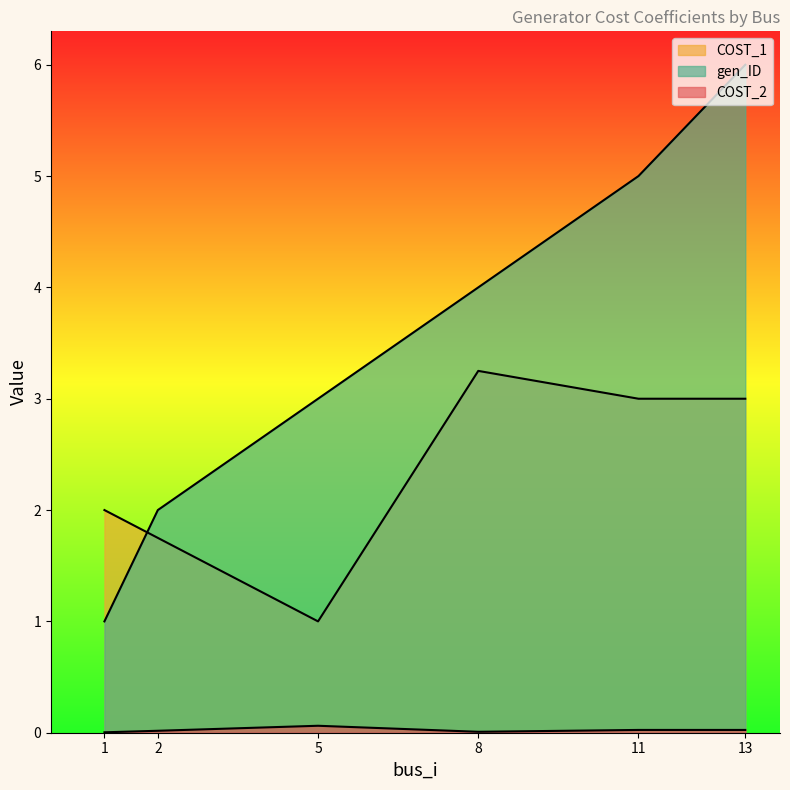

Which series has the largest total across all categories?

gen_ID